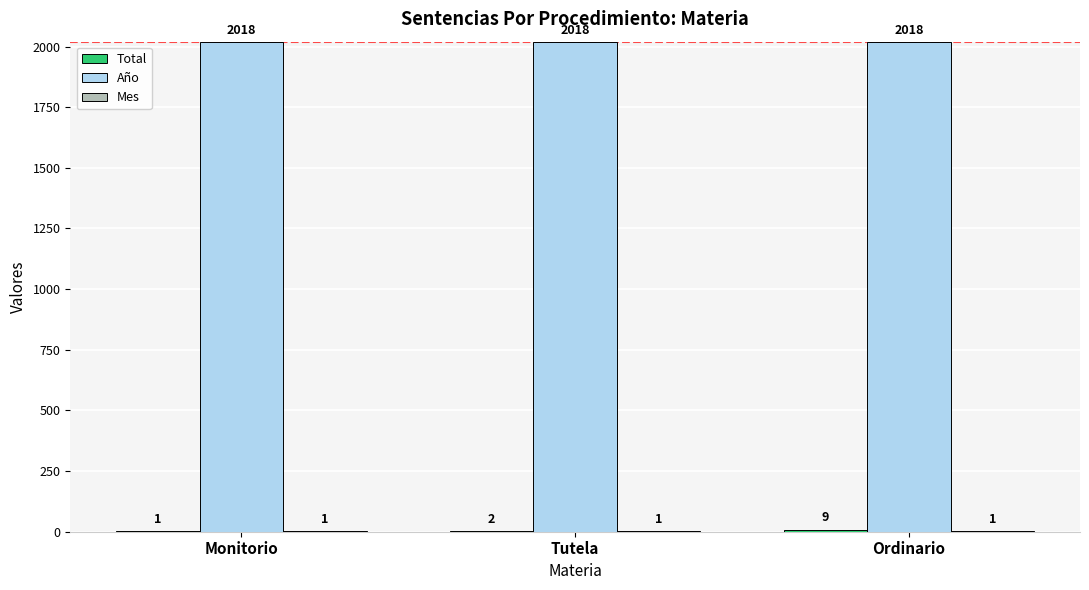

What is the sum of all Año values?

6054